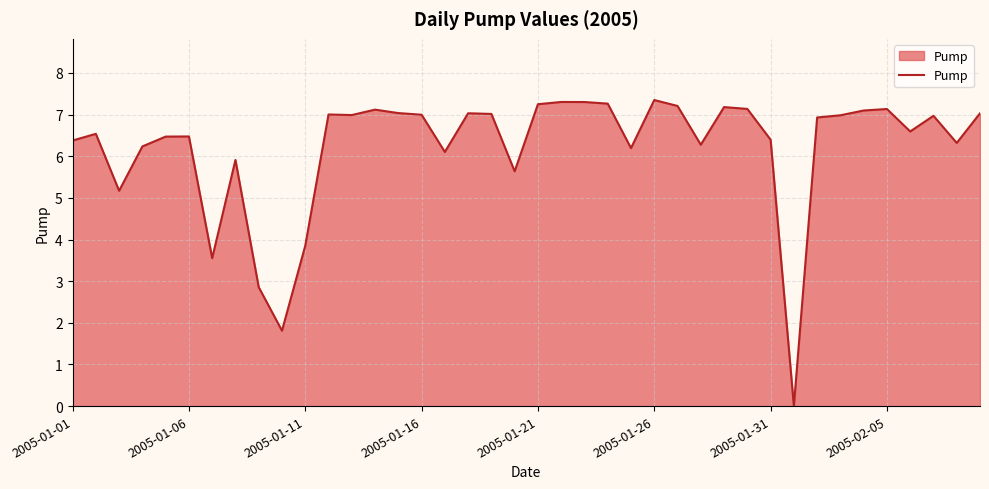

What is the maximum value shown in the chart?

7.4